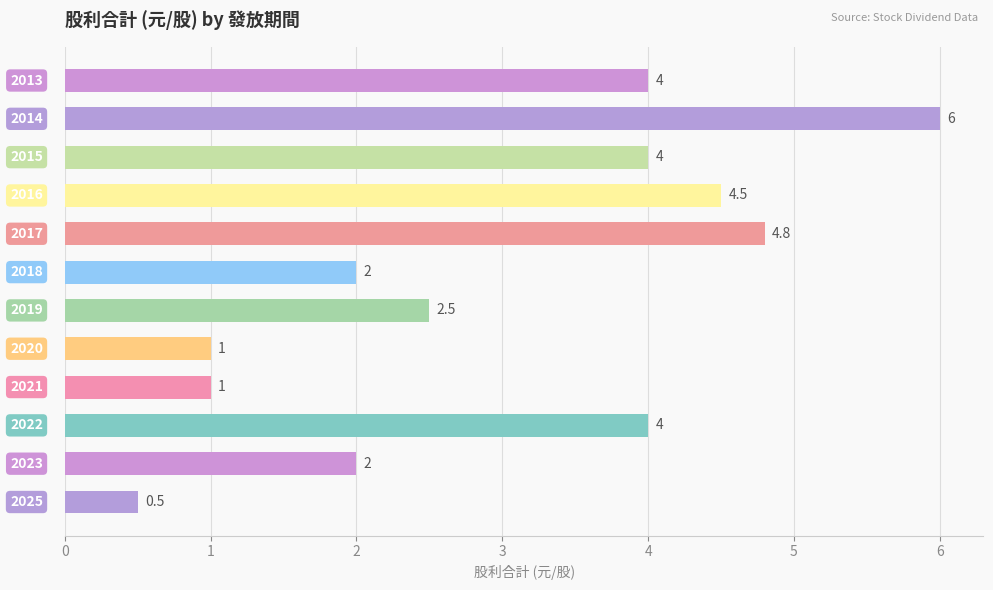

What is the smallest value displayed?

0.5